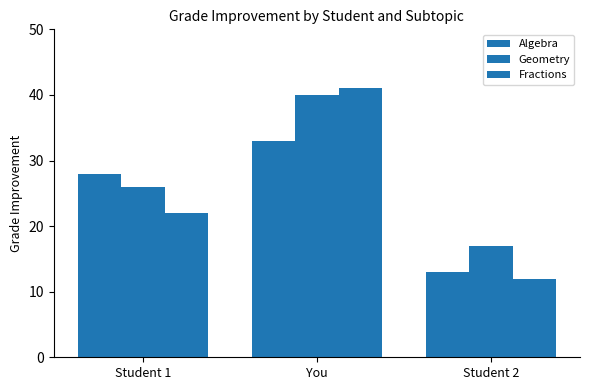

How many series are shown in this chart?

3